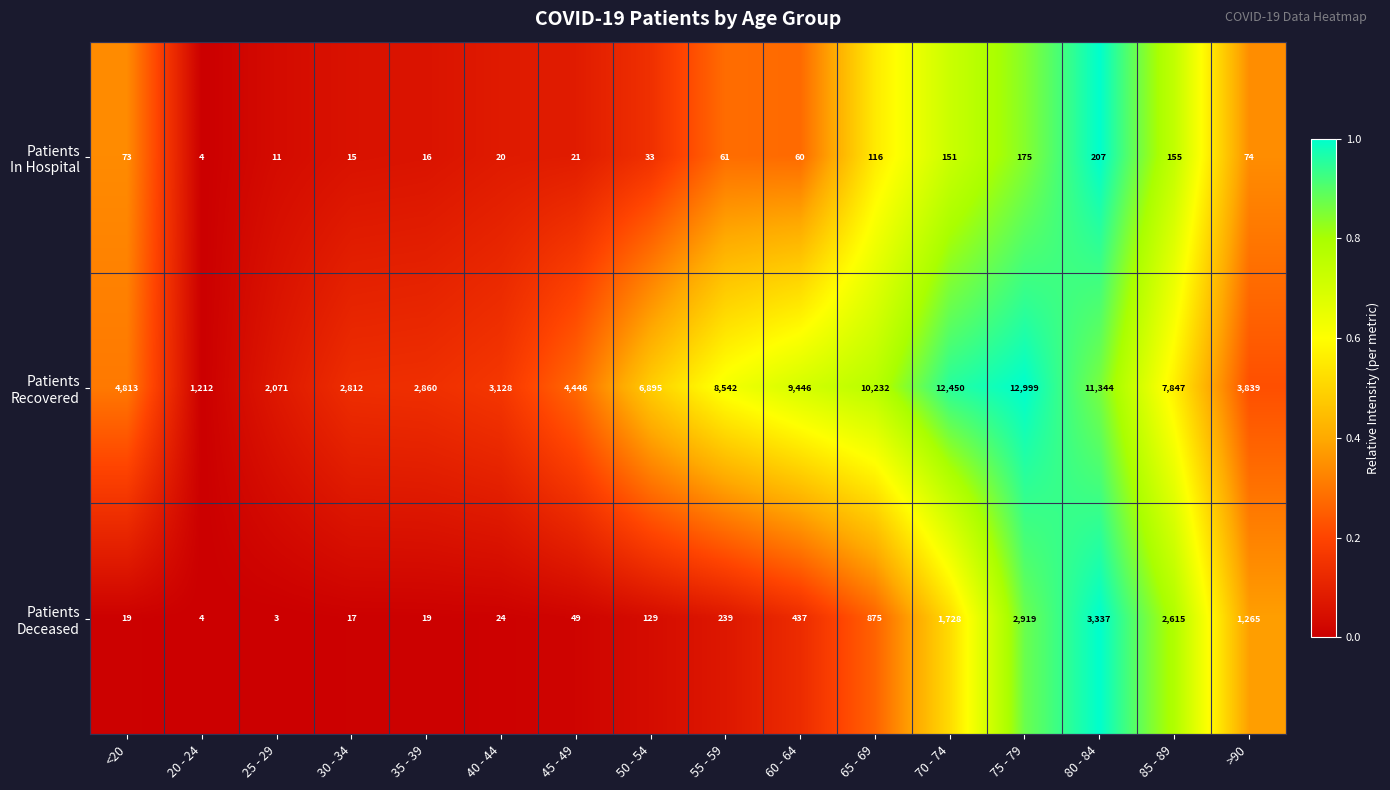

What is the smallest value displayed?

3